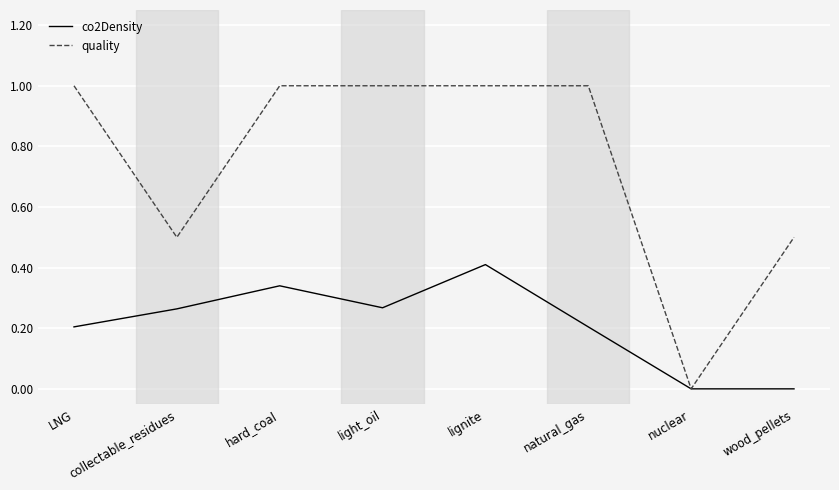

What position from the left is hard_coal?

3